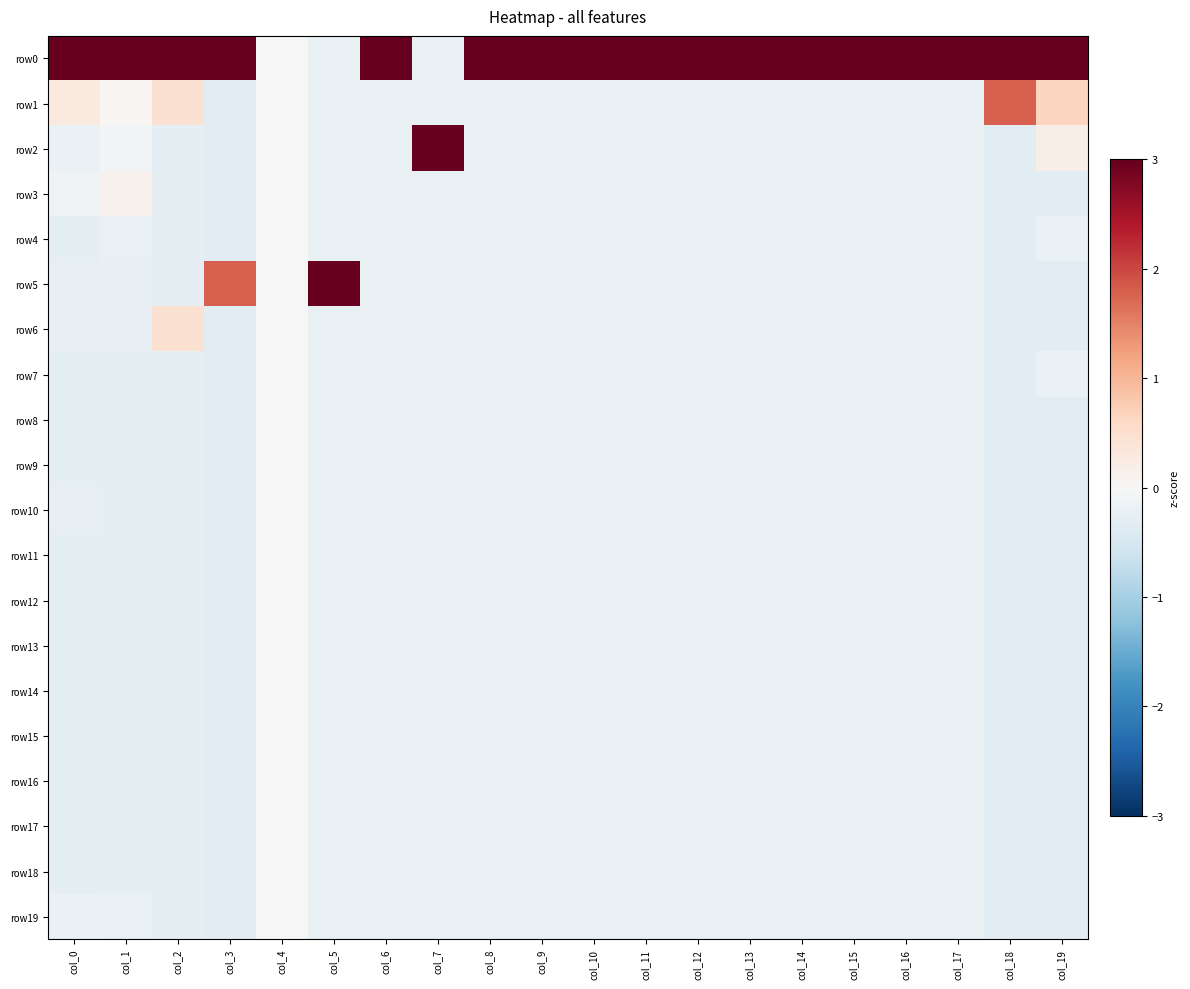

How many categories are shown in the chart?

20